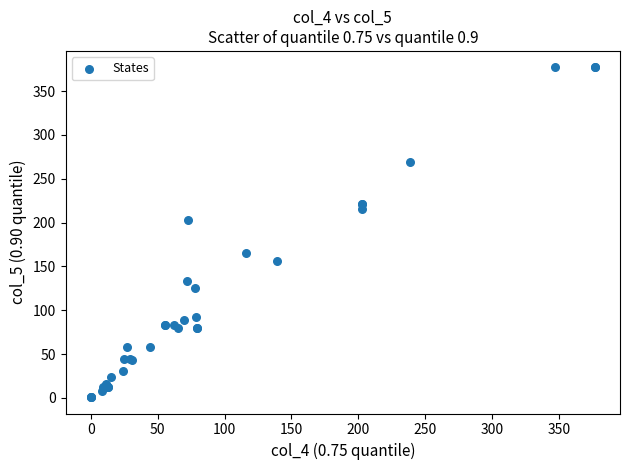

What Y value in the scatter plot is closest to 189?

203.0